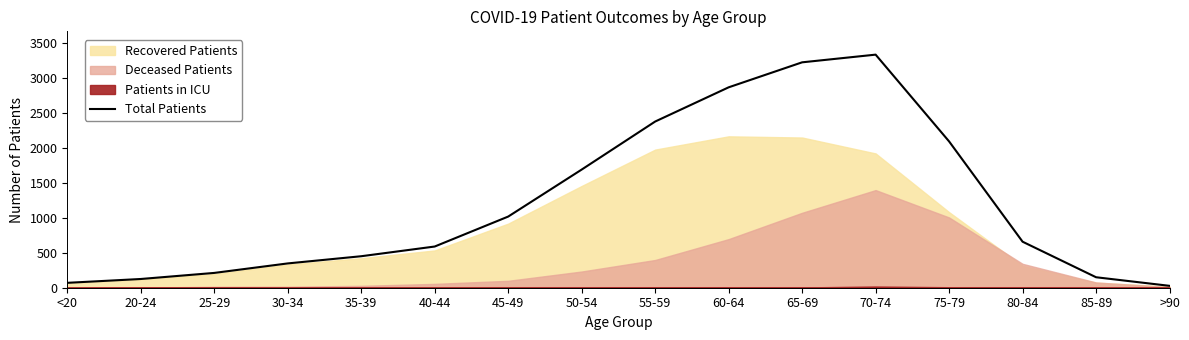

Reading right to left, transcribe all the data shown in this chart.

>90=27	85-89=150	80-84=659	75-79=2095	70-74=3338	65-69=3228	60-64=2870	55-59=2380	50-54=1692	45-49=1019	40-44=590	35-39=451	30-34=348	25-29=212	20-24=125	<20=70